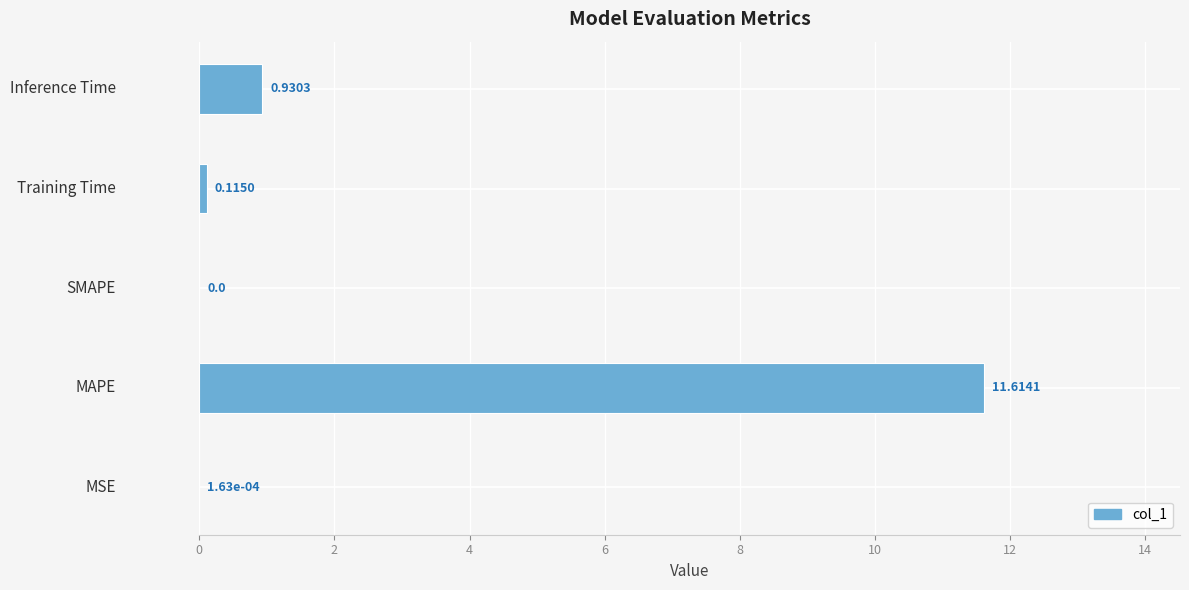

Are the bars horizontal?

Yes